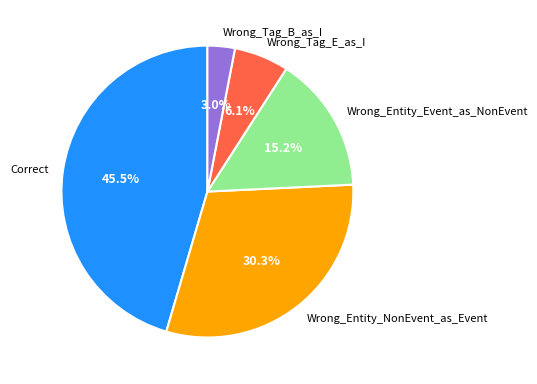

Combined, what portion of the pie is Wrong_Tag_E_as_I and Wrong_Entity_NonEvent_as_Event?

36.4%